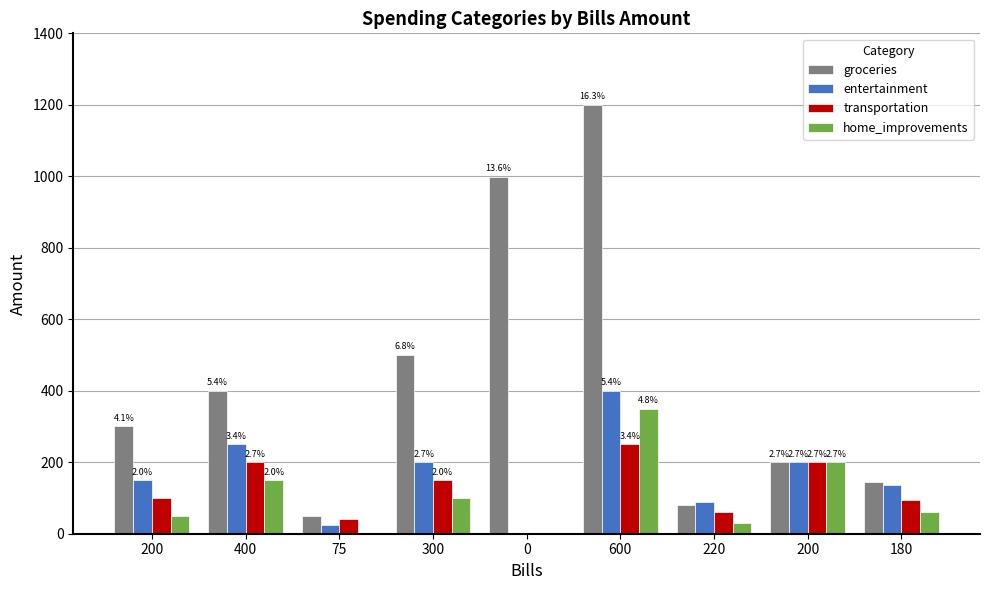

What is the difference between the home_improvements values at 220 and 600?

320